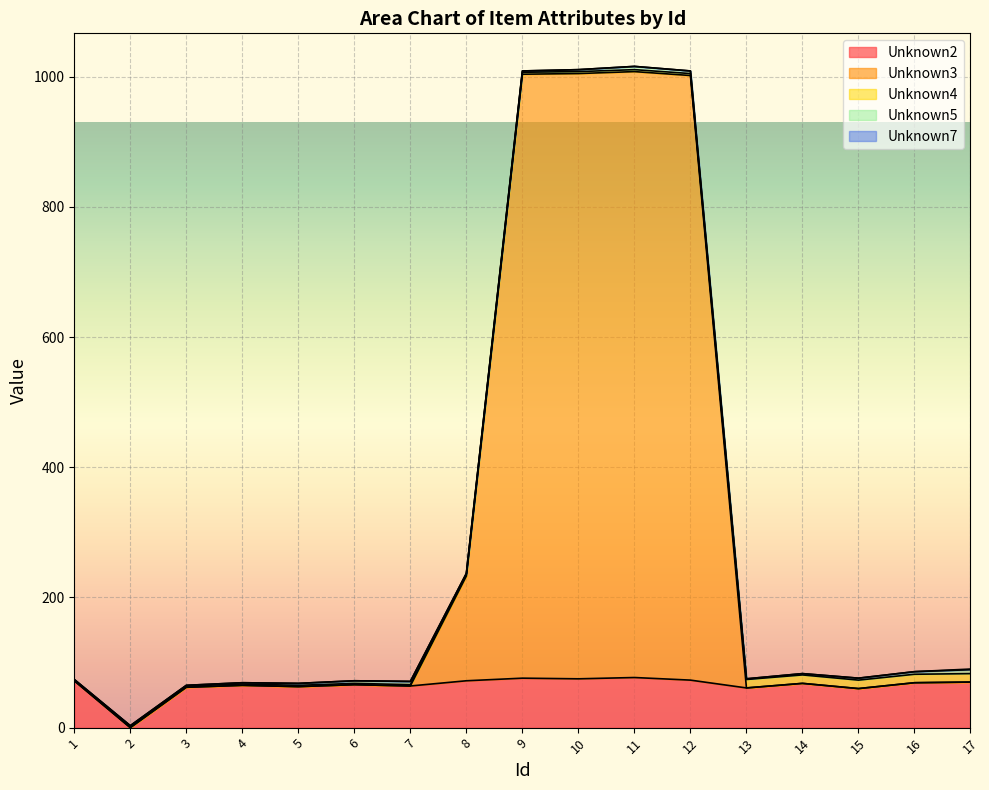

Which series has the largest range (max minus min)?

Unknown3